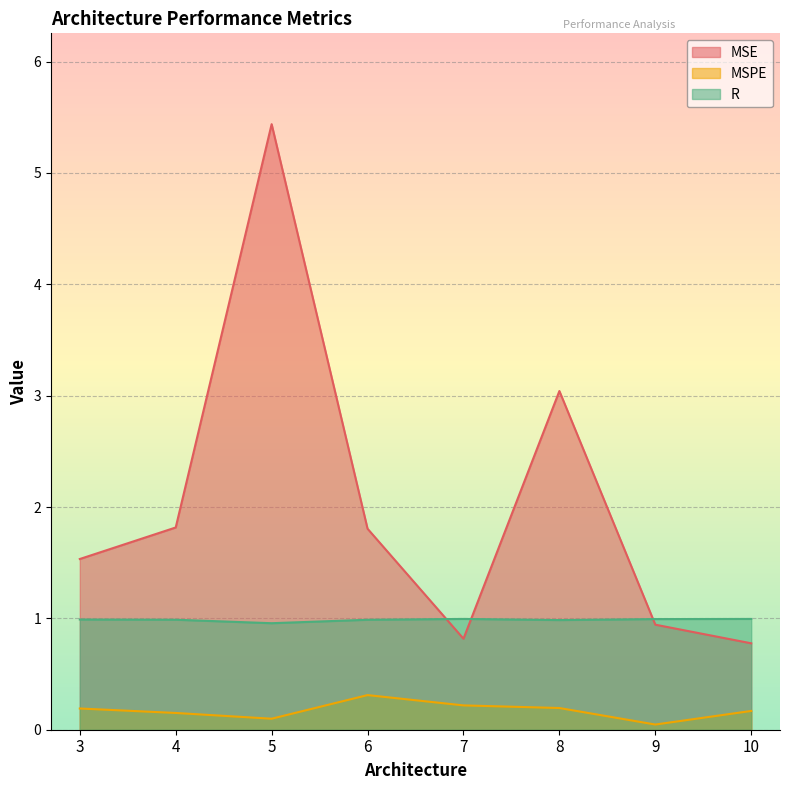

What is the difference between the MSPE values at 5 and 7?

0.1